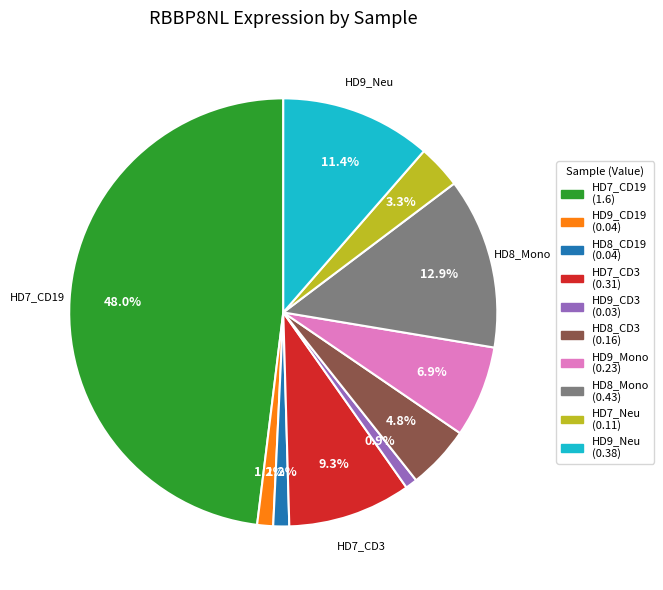

How many segments does this pie chart have?

10